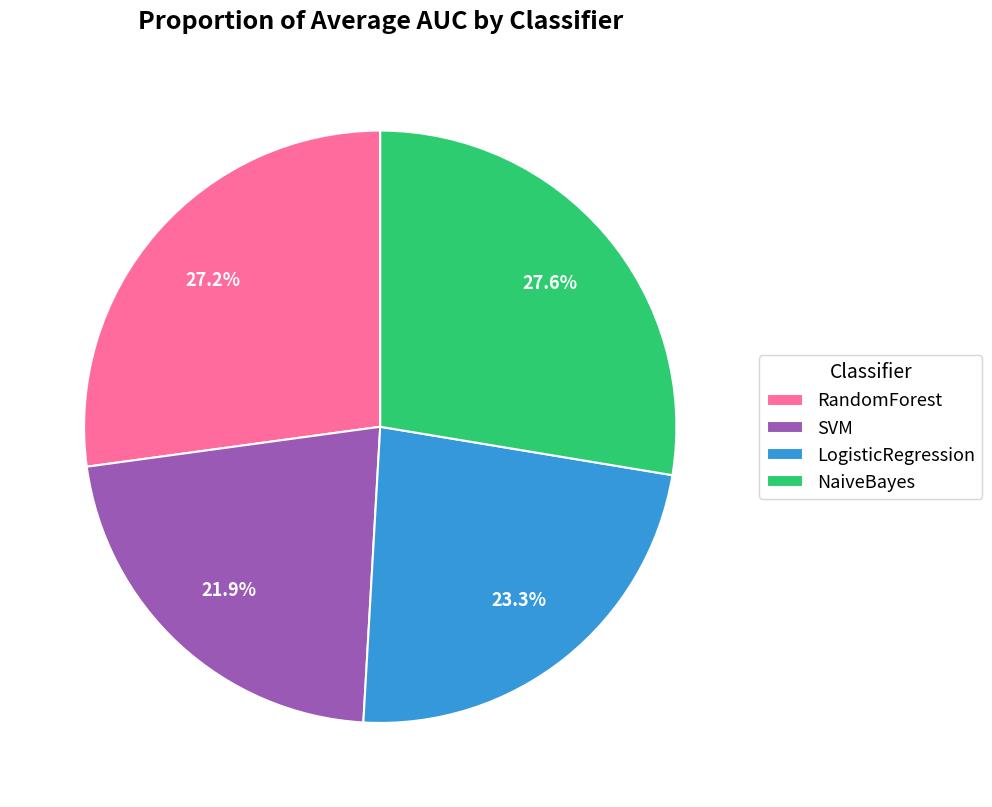

Is there a majority slice in this chart?

No